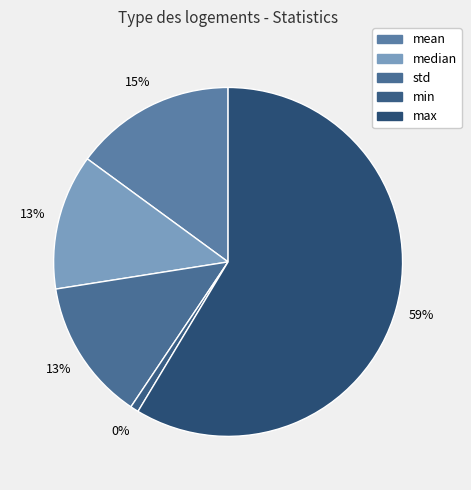

Which has a higher value, min or max?

max